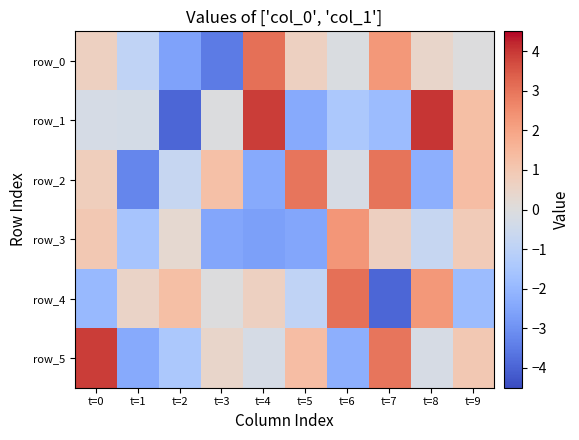

Rank the series at t=3 from lowest to highest value.

row_0, row_3, row_1, row_4, row_5, row_2